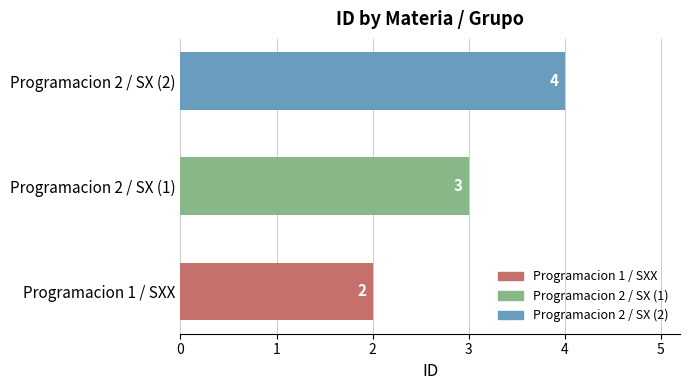

Is it true that the value at Programacion 2 / SX (2) is 6?

False